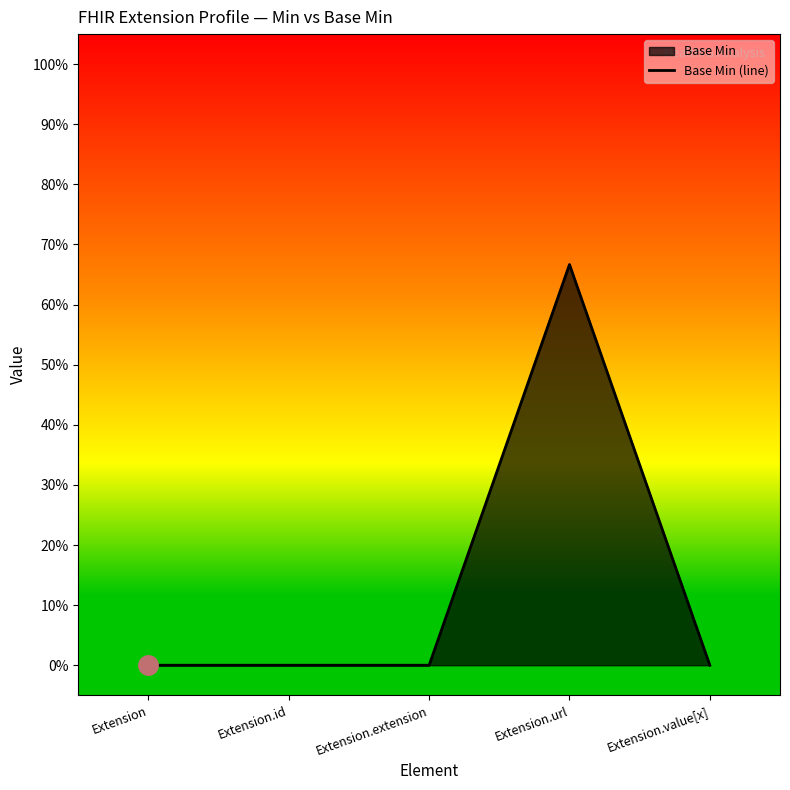

The chart shows a value of 0.4 at Extension.url. True or false?

False